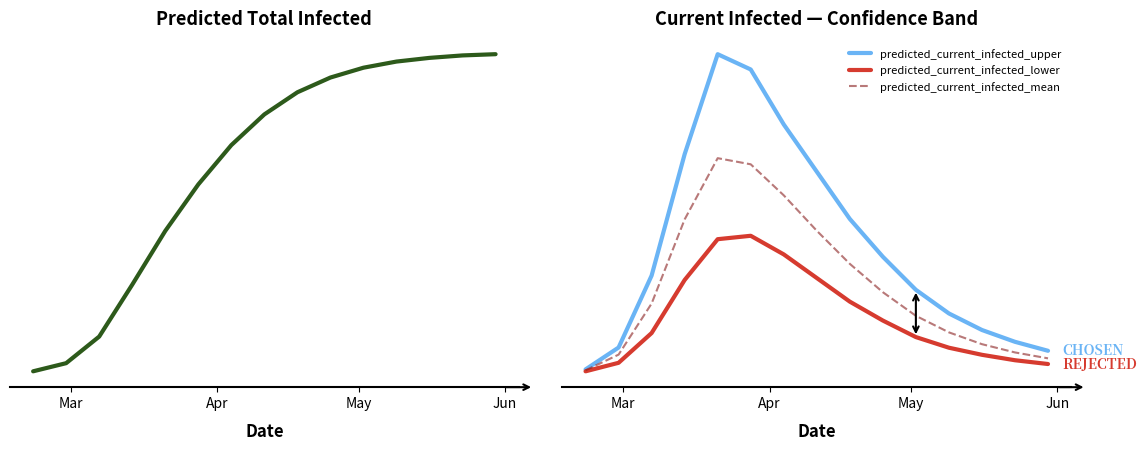

Reading left to right, transcribe all the data shown in this chart.

predicted_total_infected_mean: 947	7574	29206	71436	115164	153000	185000	210000	228000	240000	248000	253000	256000	258000	259000
predicted_current_infected_upper: 1323	10584	41035	92412	134731	128261	105000	85000	65000	49000	35000	25000	18000	13000	9200
predicted_current_infected_lower: 514	4116	16712	39164	56431	57876	50000	40000	30000	22000	15000	10500	7500	5200	3600
predicted_current_infected_mean: 947	7574	29206	64809	90723	88127	75000	60000	46000	34000	24000	17000	12000	8500	6000